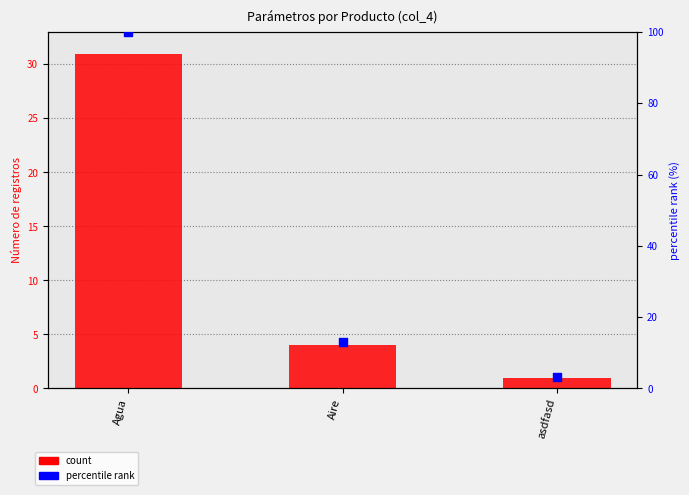

Which series contains the lowest Y value?

count